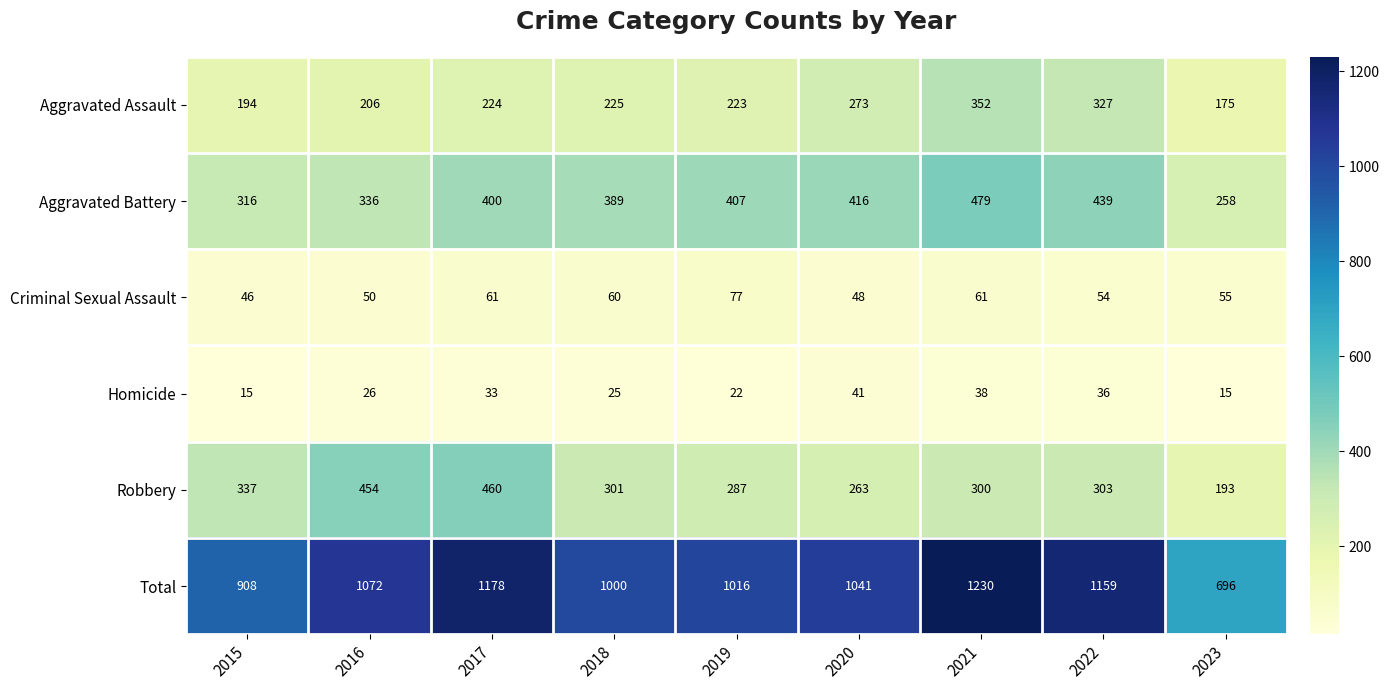

What is the minimum value for Aggravated Assault?

175